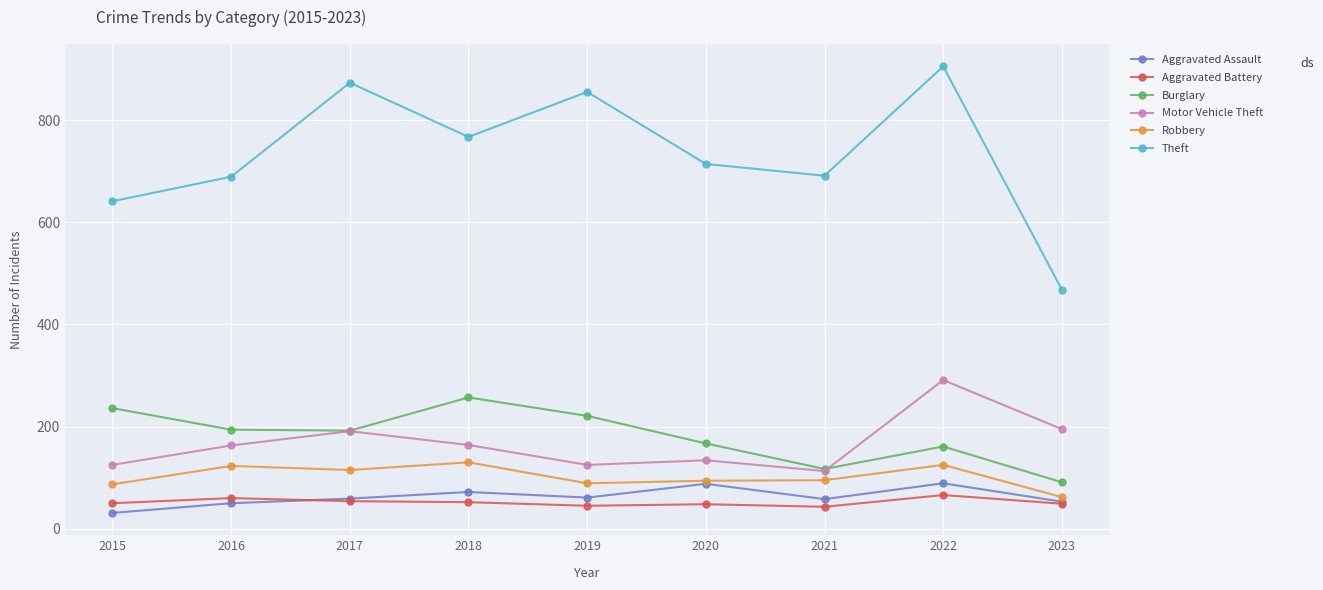

What is the difference between the second highest and minimum values in the Aggravated Assault series?

57